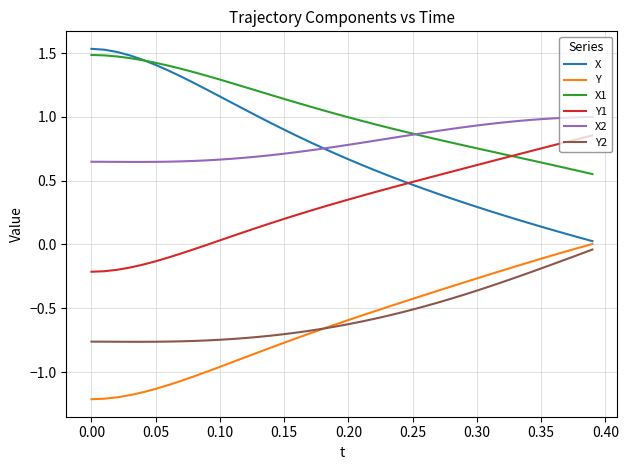

What is the sum of all Y1 values?

12.7